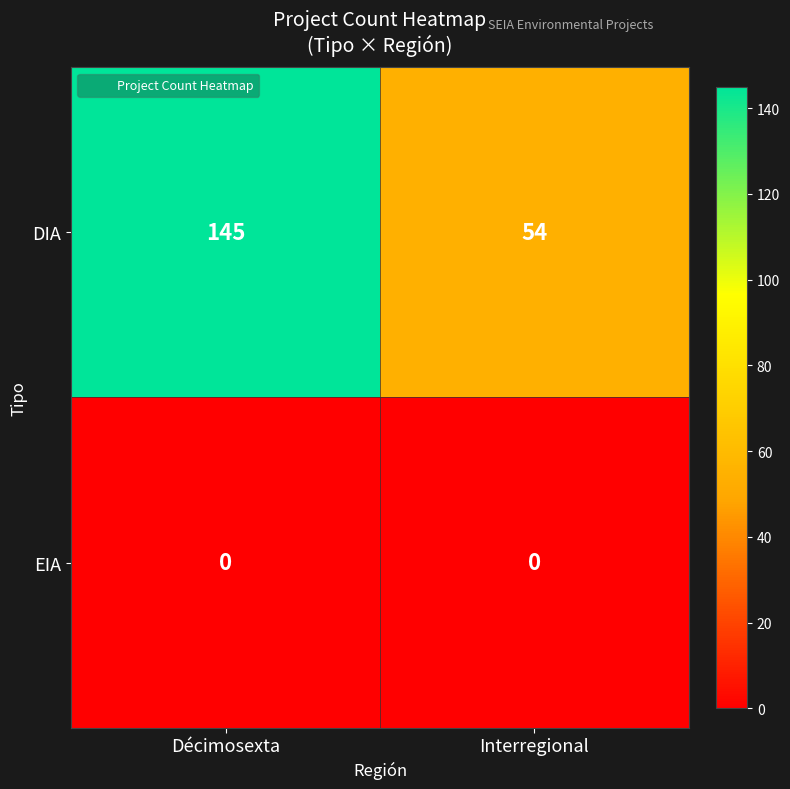

What is the maximum value shown in the chart?

145